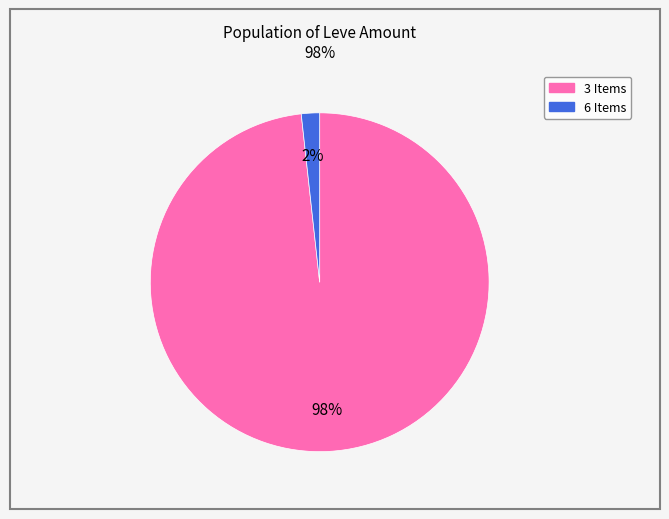

Does any single category account for the majority?

Yes